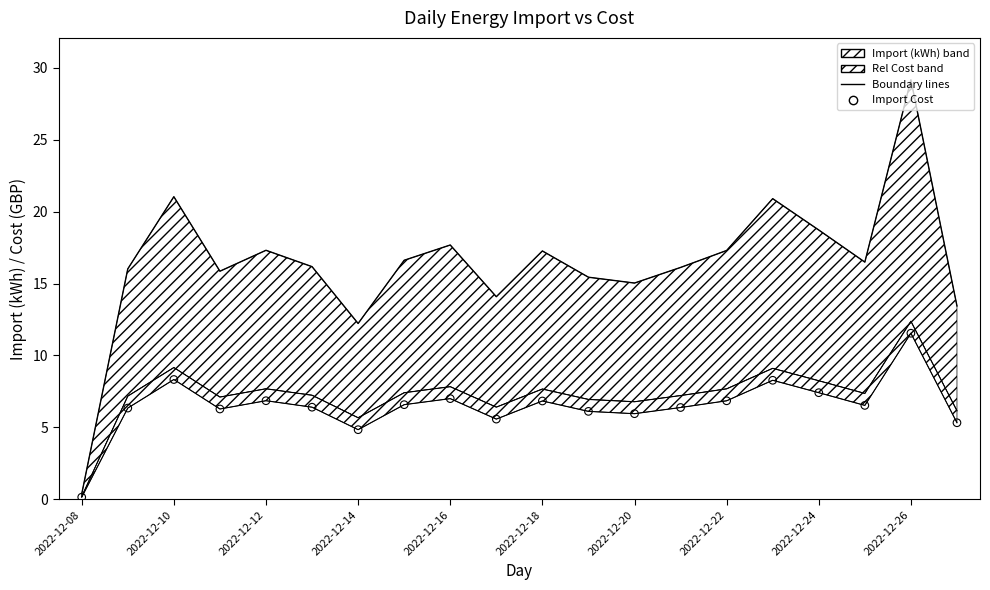

What is the total value across all series at 2022-12-22?

37.2